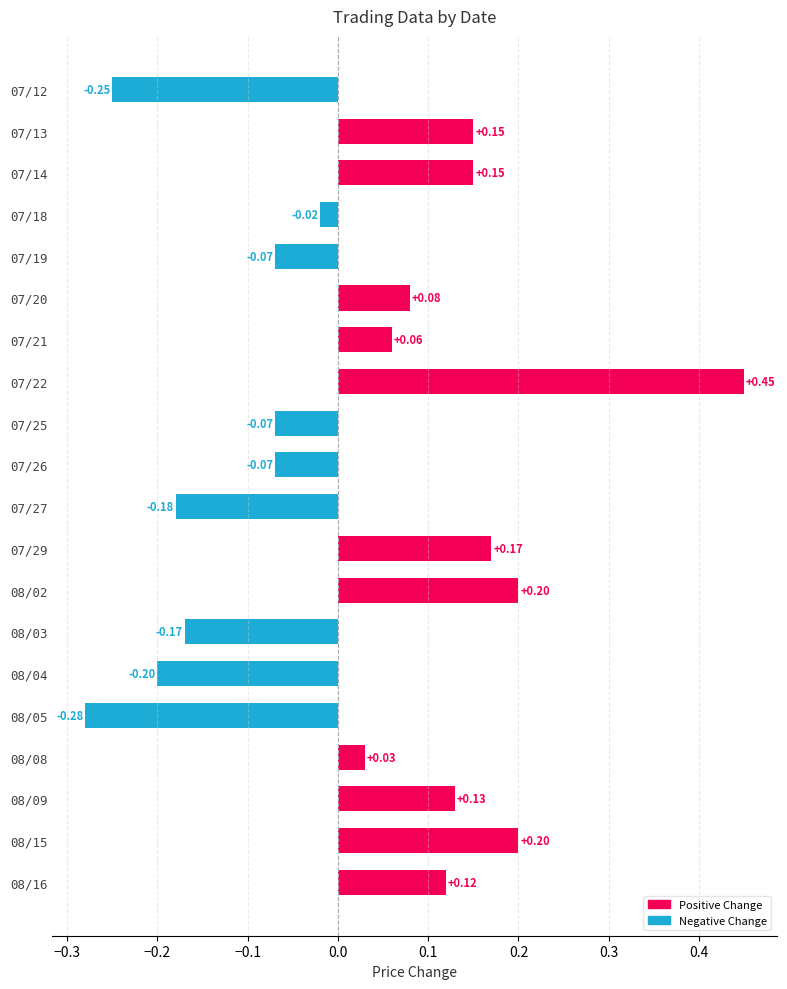

What is the difference between the maximum and minimum values?

0.7